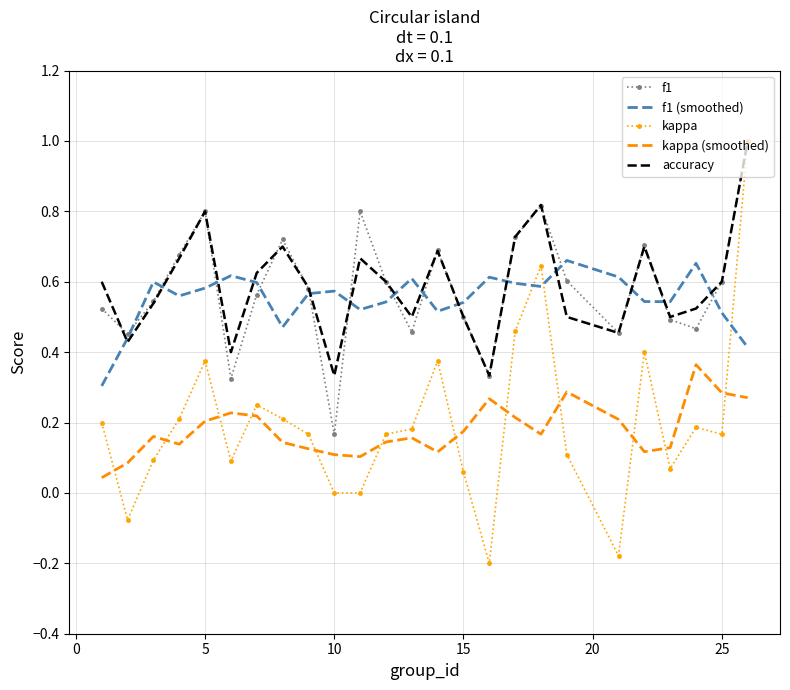

In kappa (smoothed), how many points are lower than both neighbors (excluding endpoints)?

5